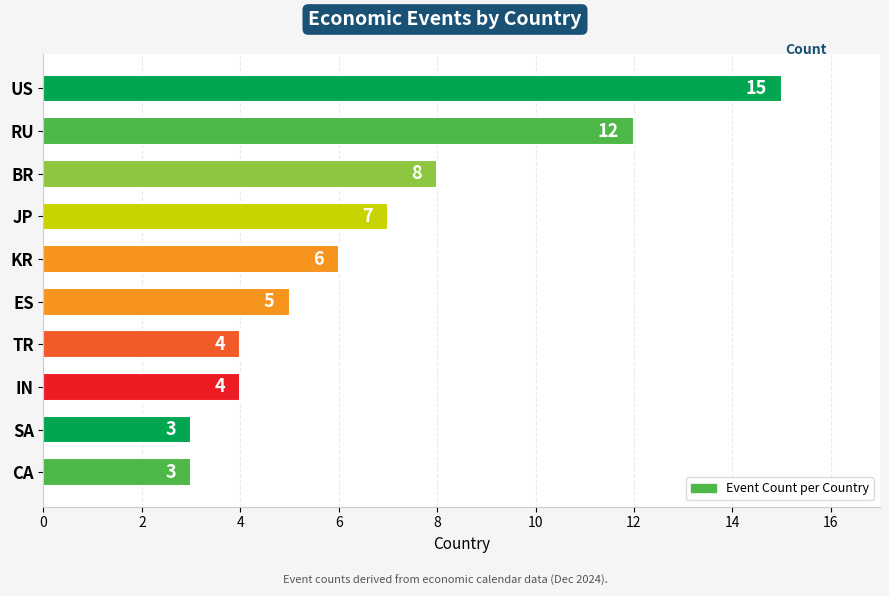

The value at IN is 4. True or false?

True